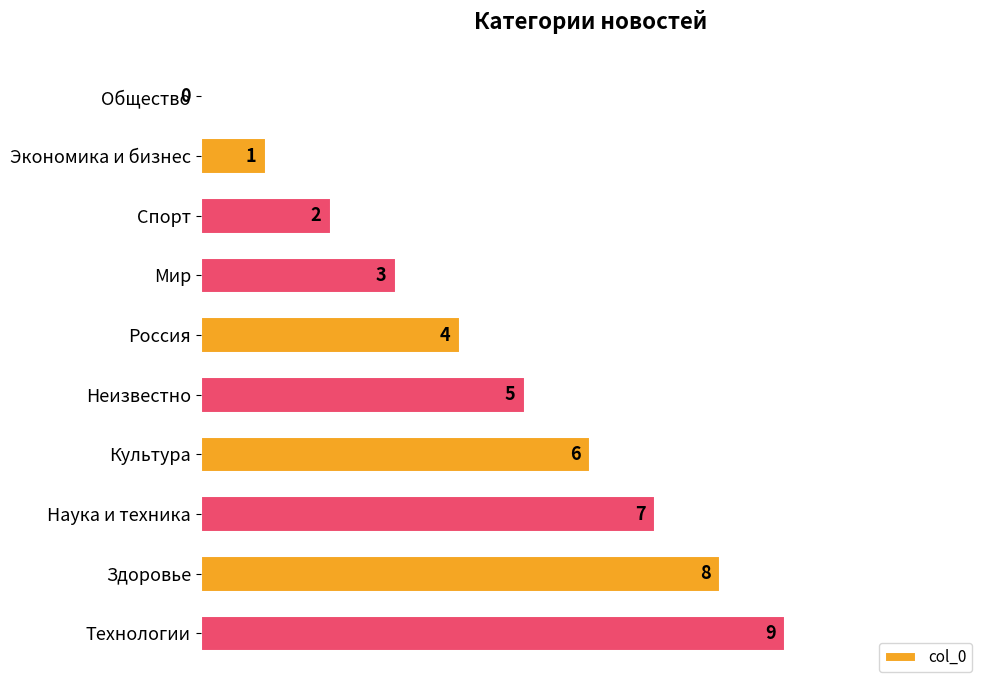

The value at Наука и техника is 7. True or false?

True